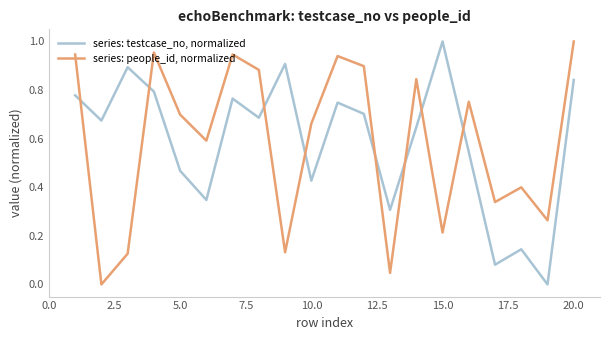

How many times do series: testcase_no, normalized and series: people_id, normalized cross each other?

8